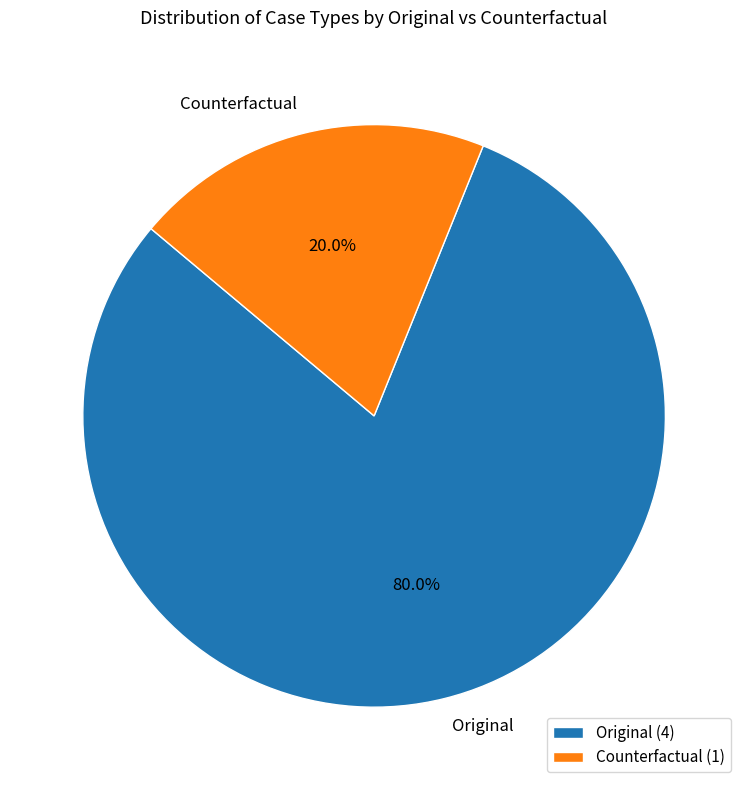

Which has a higher value, Counterfactual or Original?

Original